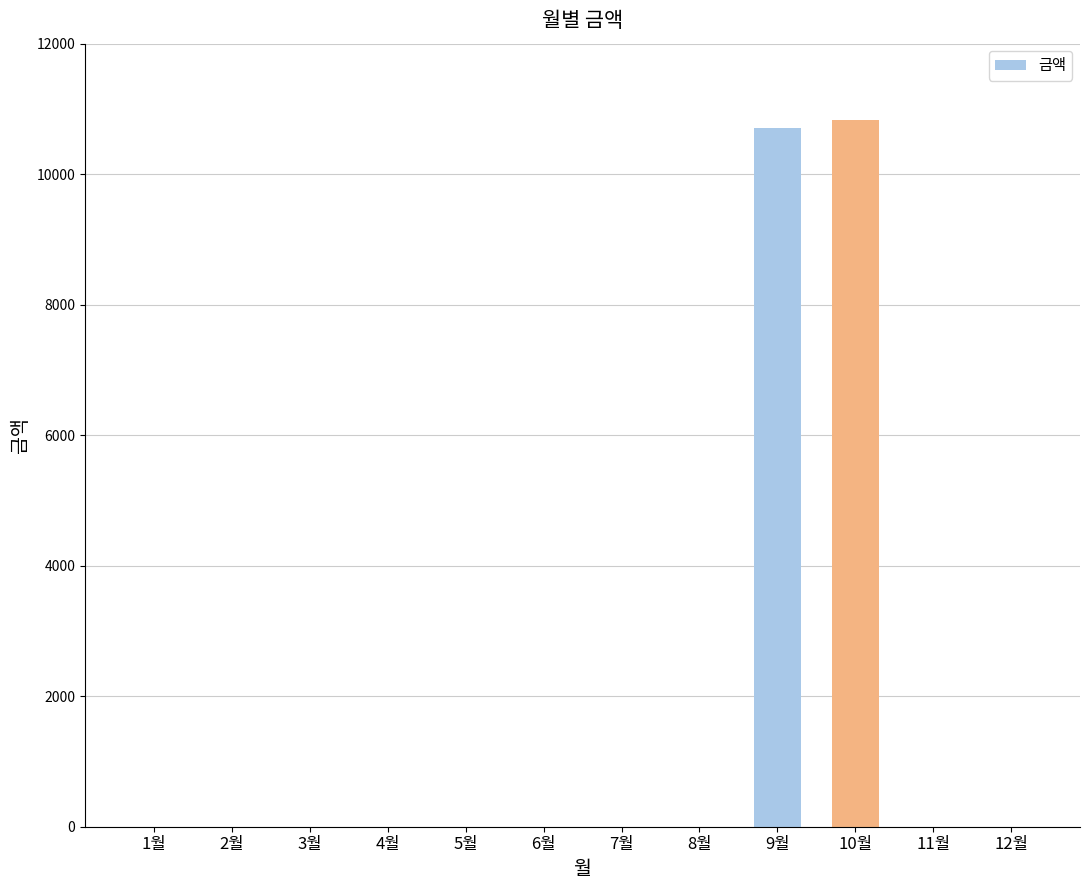

Which label corresponds to the largest value in the chart?

10월